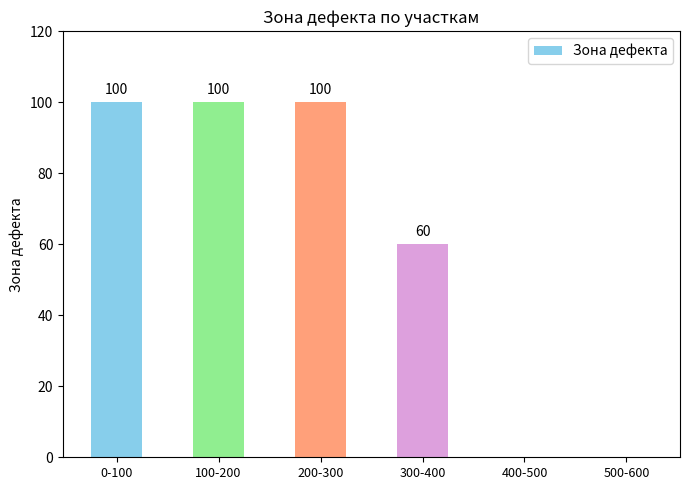

Read the value at 0-100, to the nearest 50.

100